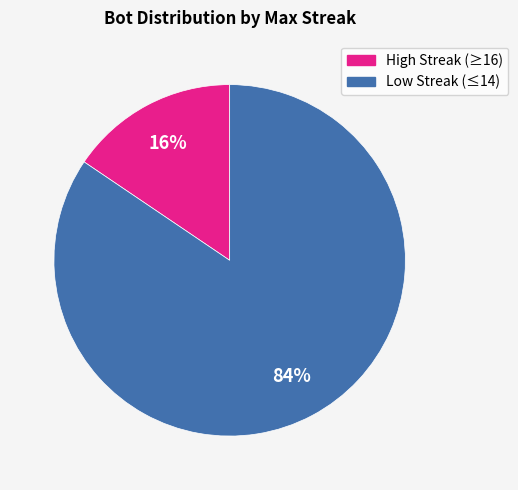

Is there any slice that represents more than half of the pie?

Yes